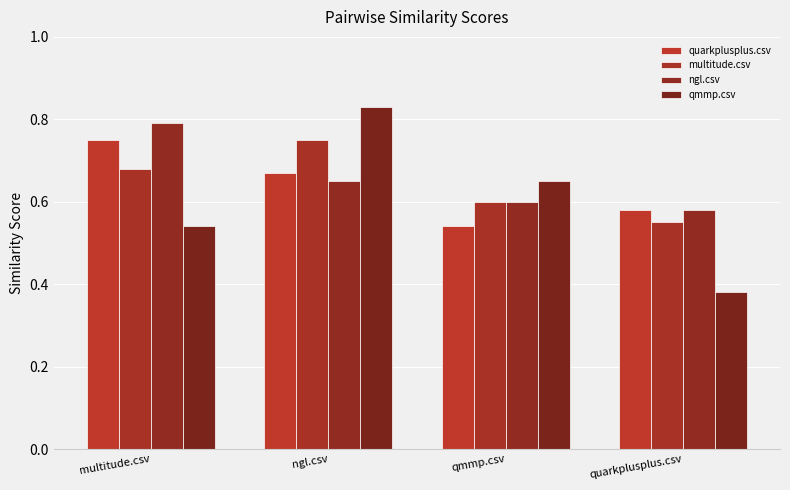

What is the approximate value of ngl.csv at ngl.csv?

0.7